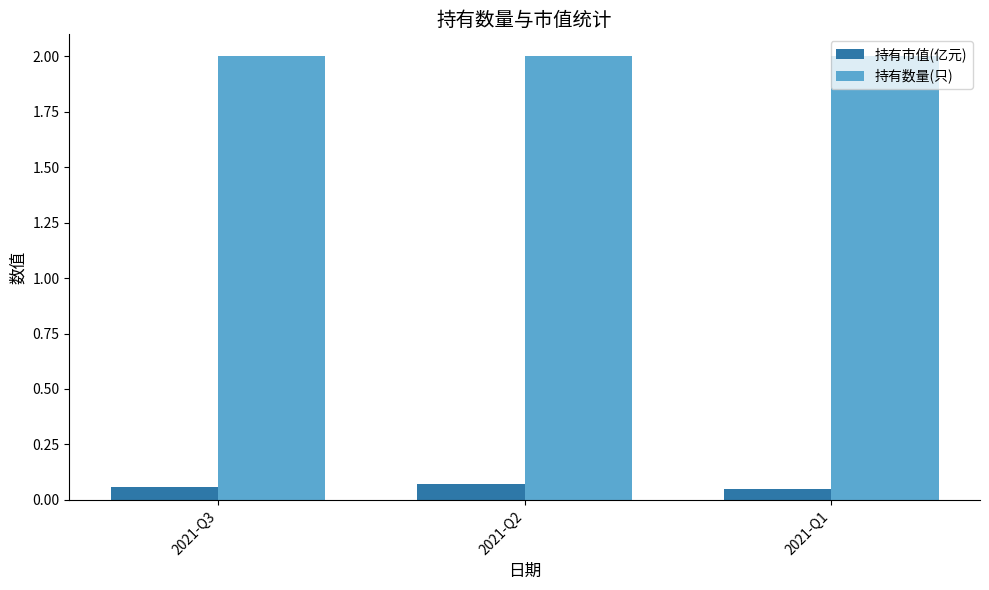

What are all the series names shown in the legend?

持有市值(亿元), 持有数量(只)